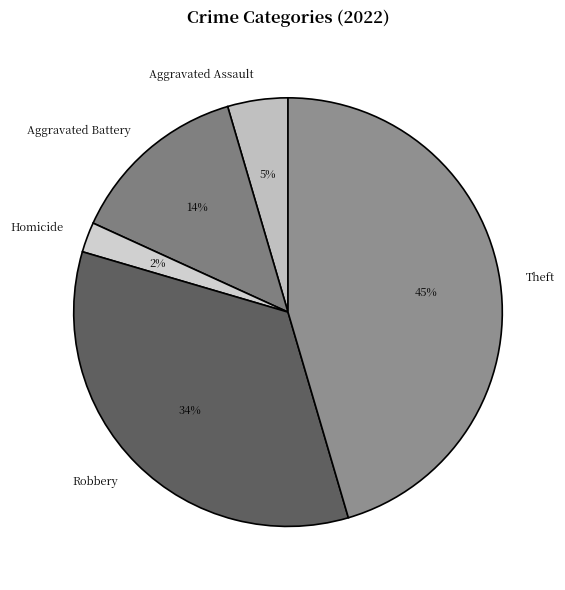

Is the sum of Theft and Homicide greater than half?

No